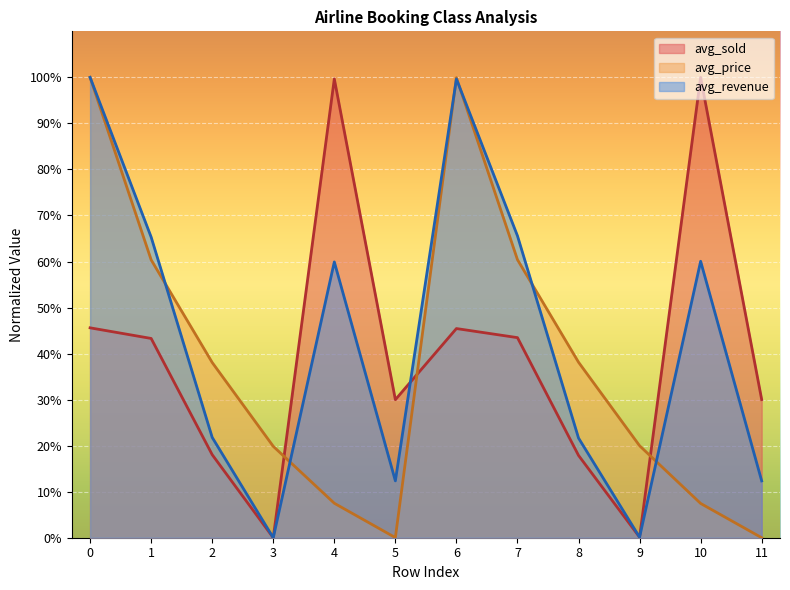

In avg_price, how many points are lower than both neighbors (excluding endpoints)?

1